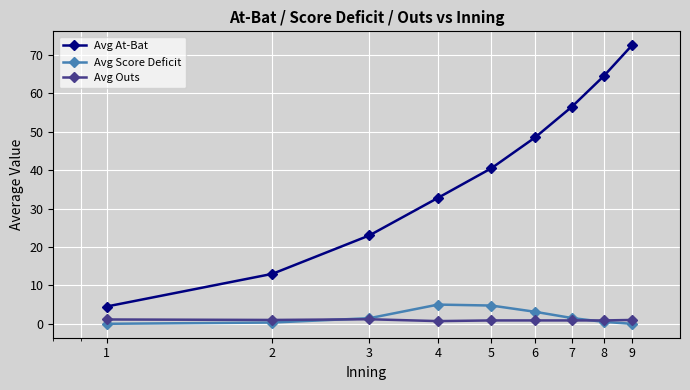

What are all the series names shown in the legend?

Avg At-Bat, Avg Score Deficit, Avg Outs